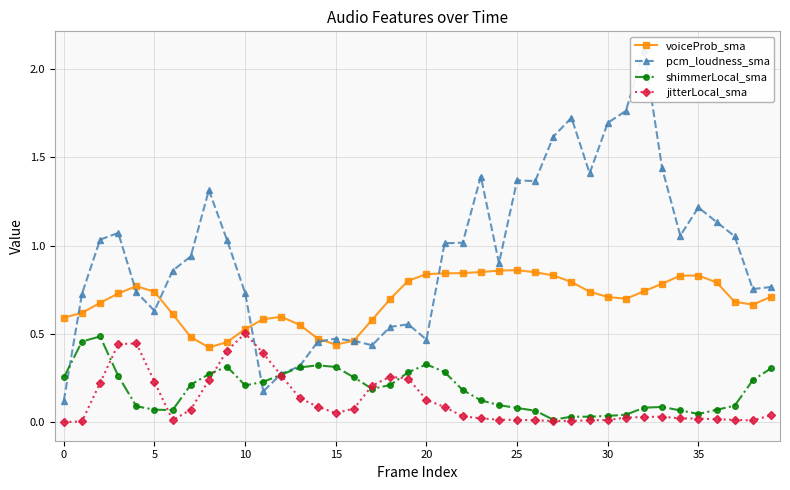

After their last crossing, which series has the higher values: jitterLocal_sma or pcm_loudness_sma?

pcm_loudness_sma